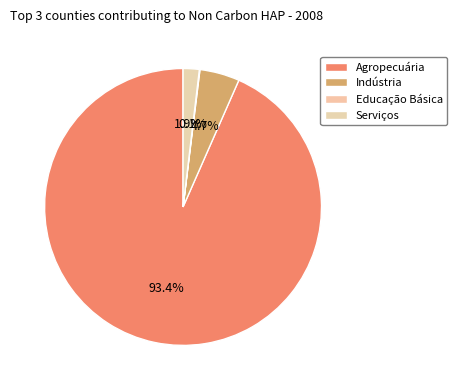

To the nearest percent, what is the difference between the largest and smallest slice percentages?

93%